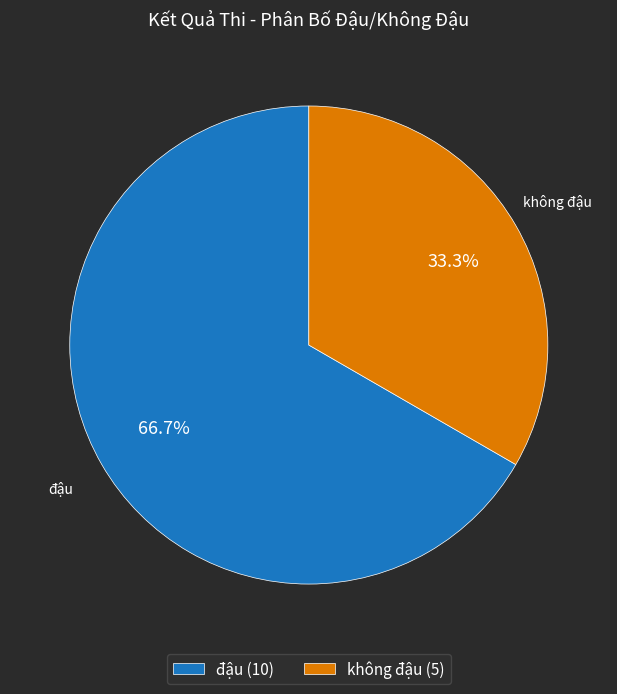

To the nearest percent, what is the combined percentage of không đậu and đậu?

100%